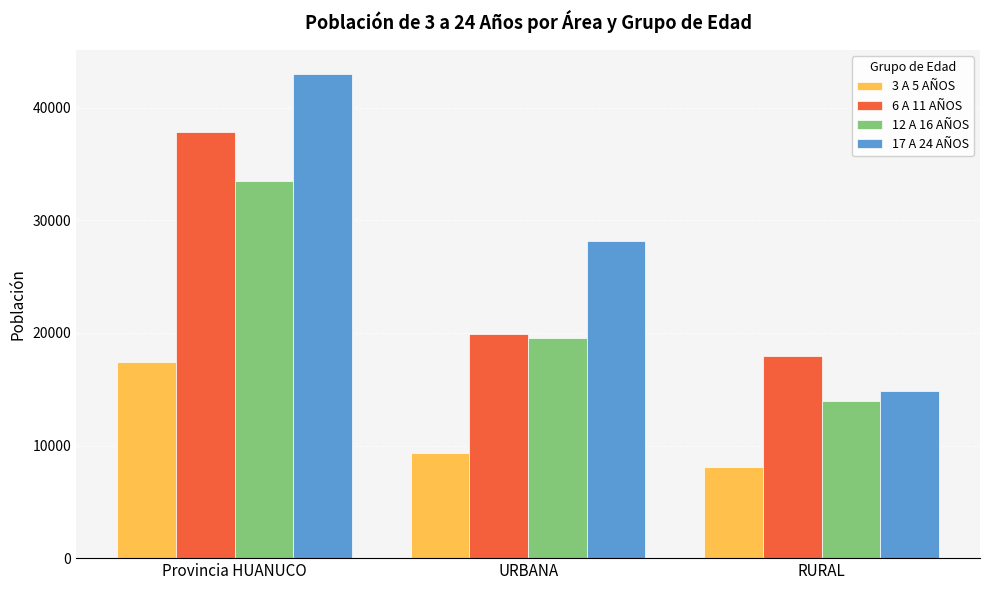

How many groups of bars are there?

3